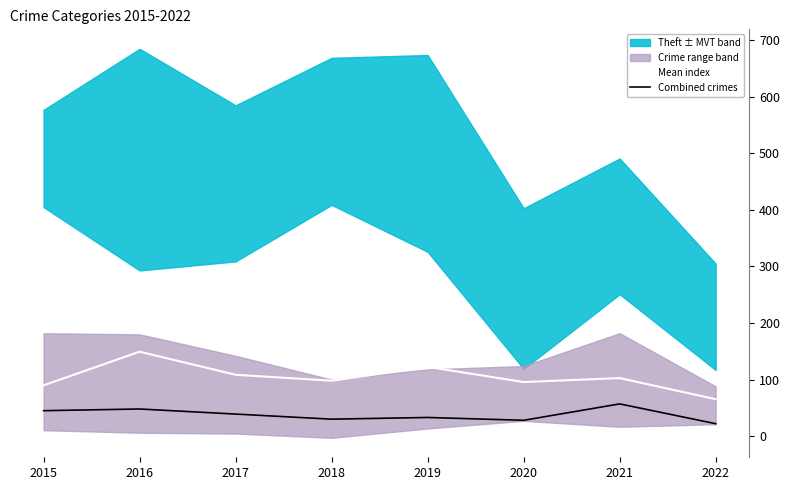

True or false: Mean index and Combined crimes cross at least once.

False